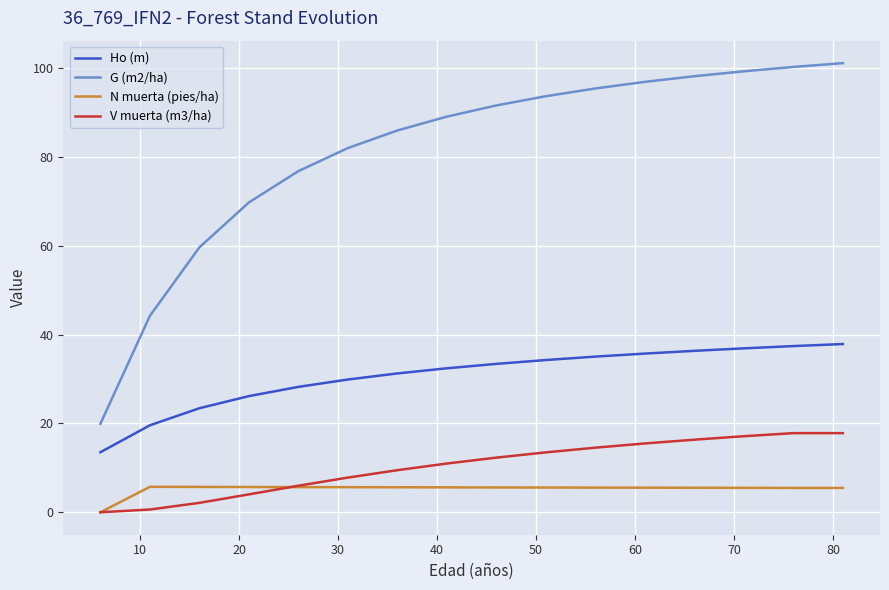

List the series in order of their peak value, highest first.

G (m2/ha), Ho (m), V muerta (m3/ha), N muerta (pies/ha)